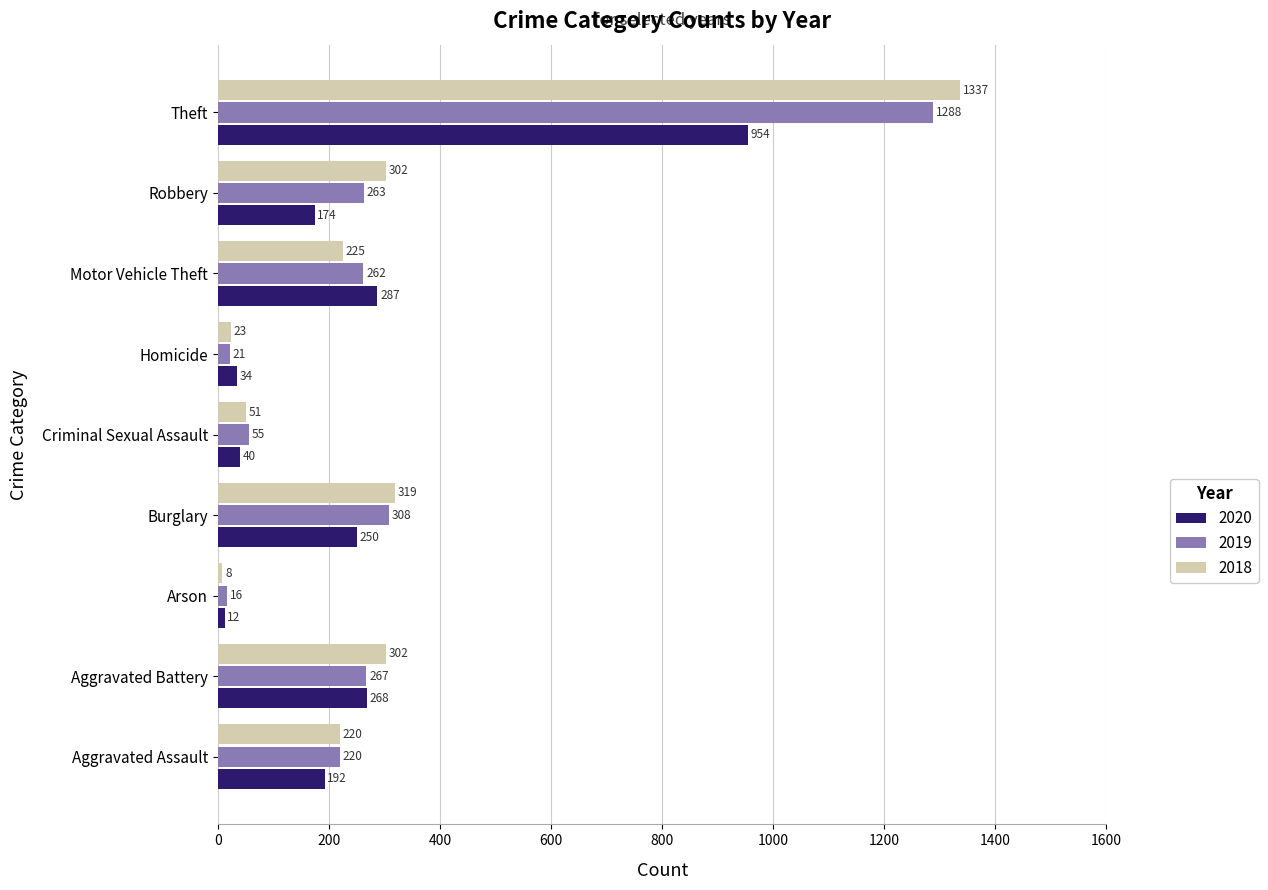

How many categories are shown in the chart?

9